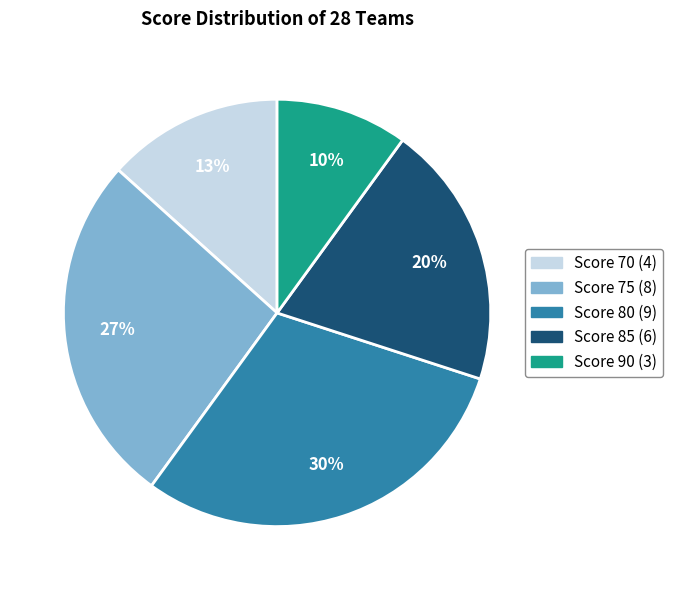

Is there any slice that represents more than half of the pie?

No